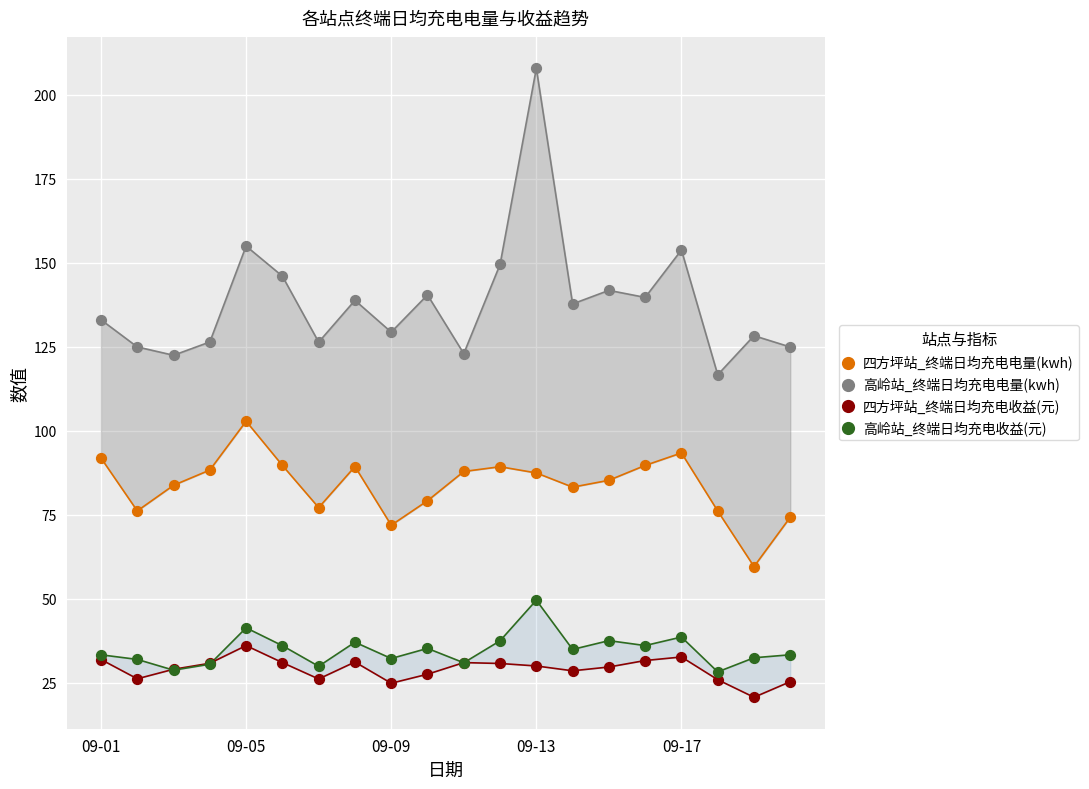

Across all series, what Y value is closest to 114?

116.6